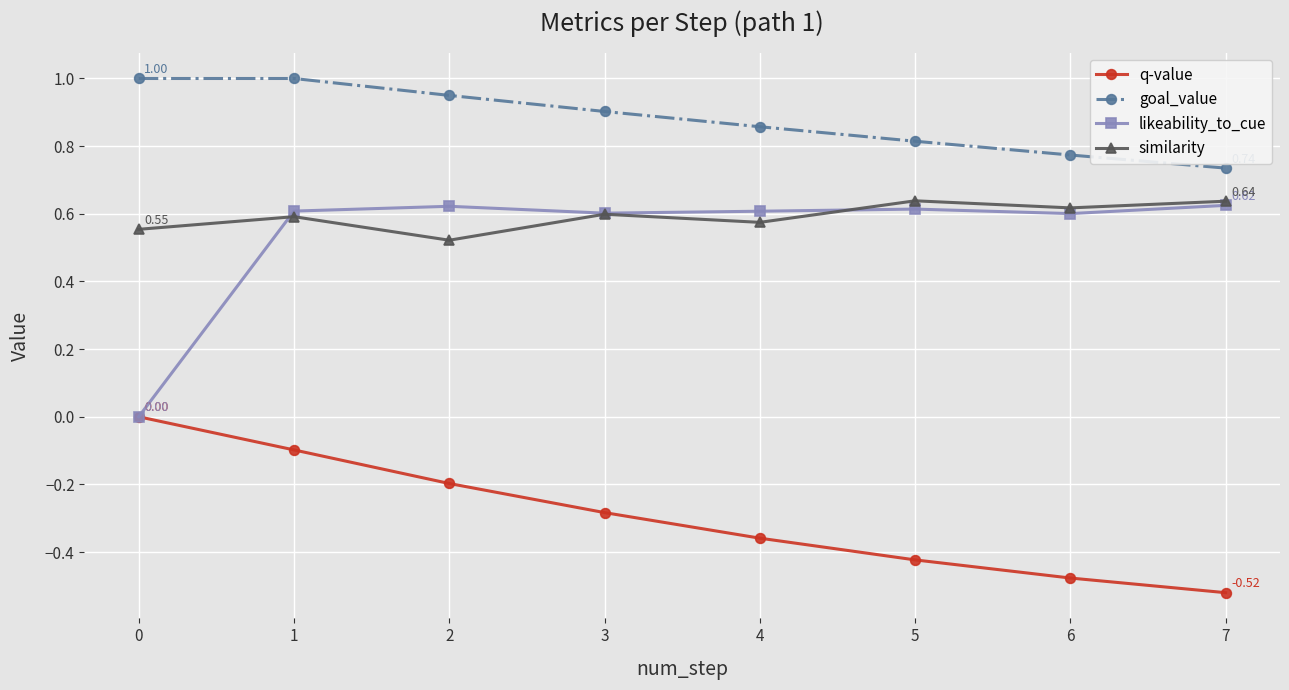

True or false: goal_value and likeability_to_cue cross at least once.

False